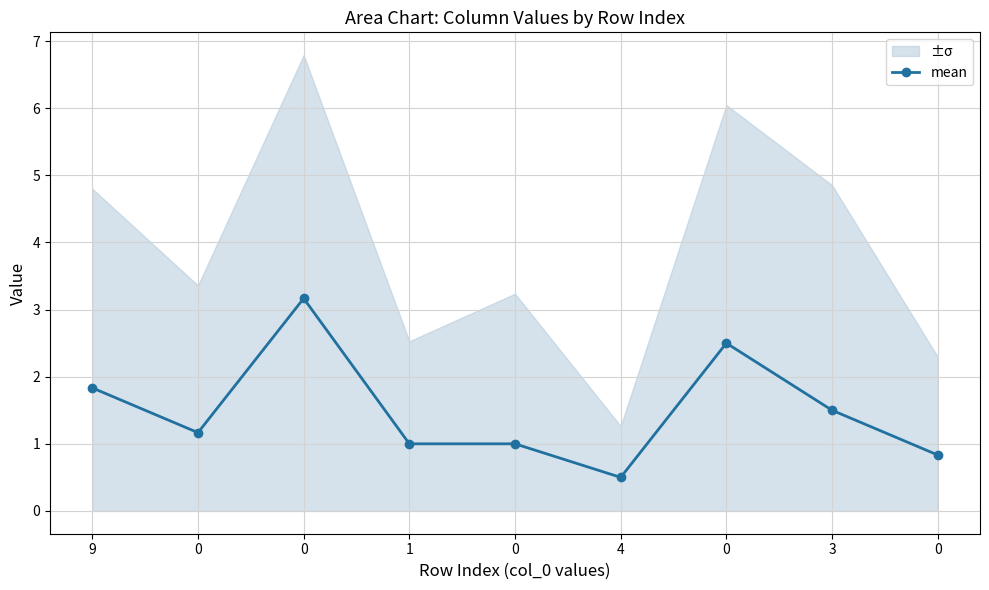

How many categories are shown in the chart?

9